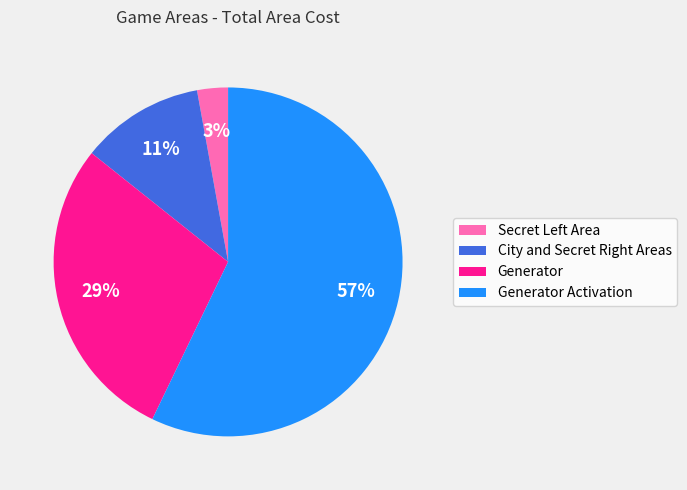

Between Generator Activation and Generator, which is larger?

Generator Activation